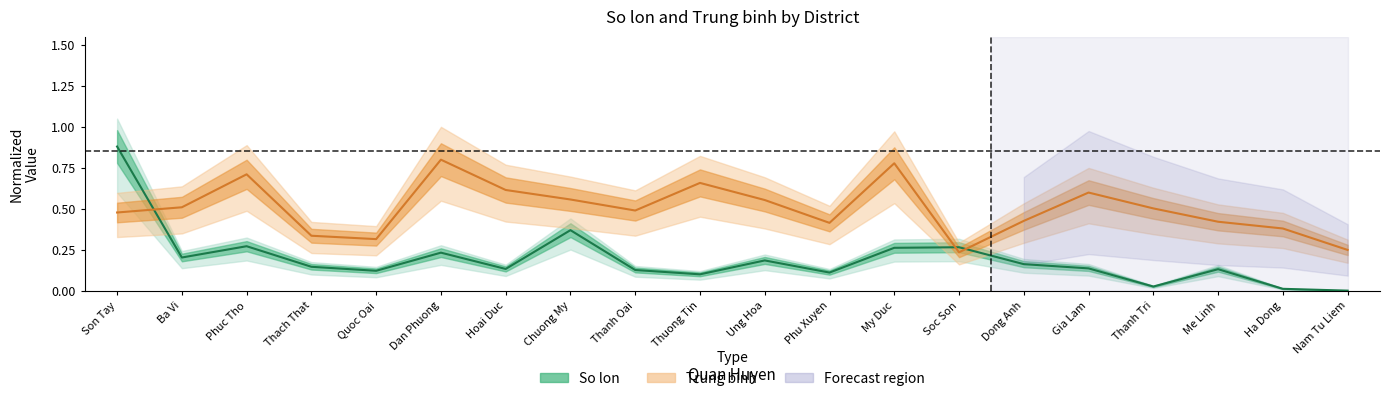

At which category is the sum across all series the highest?

Son Tay